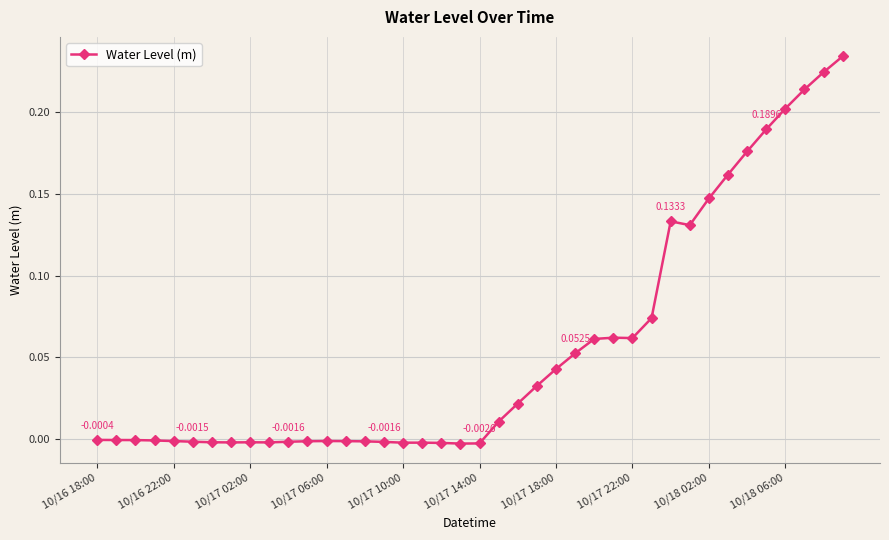

What is the sum of all values?

2.2